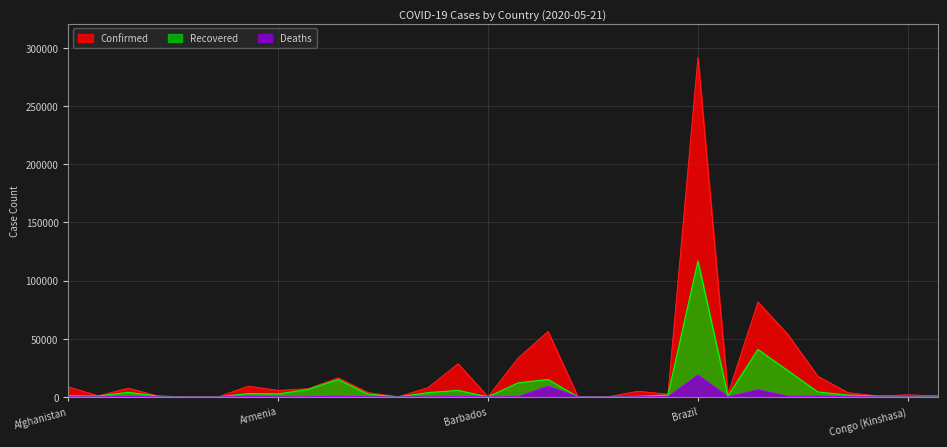

What is the total value across all series at Azerbaijan?

6133